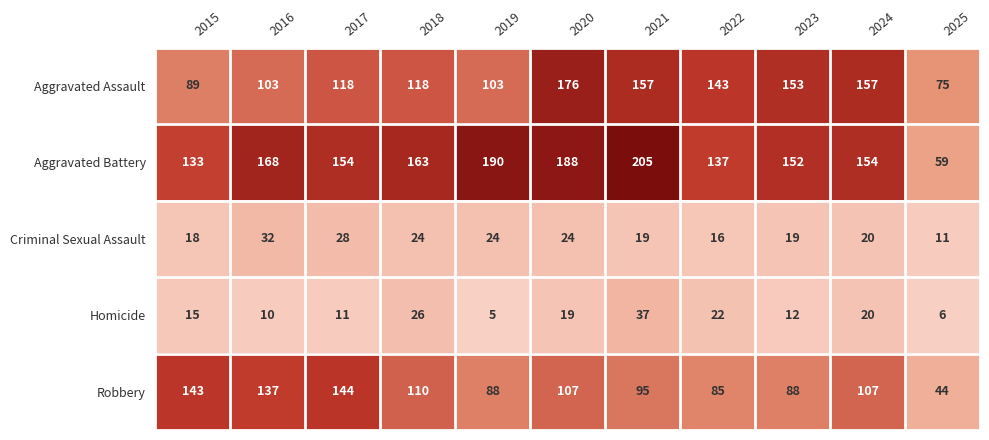

How many distinct data groups are displayed?

5